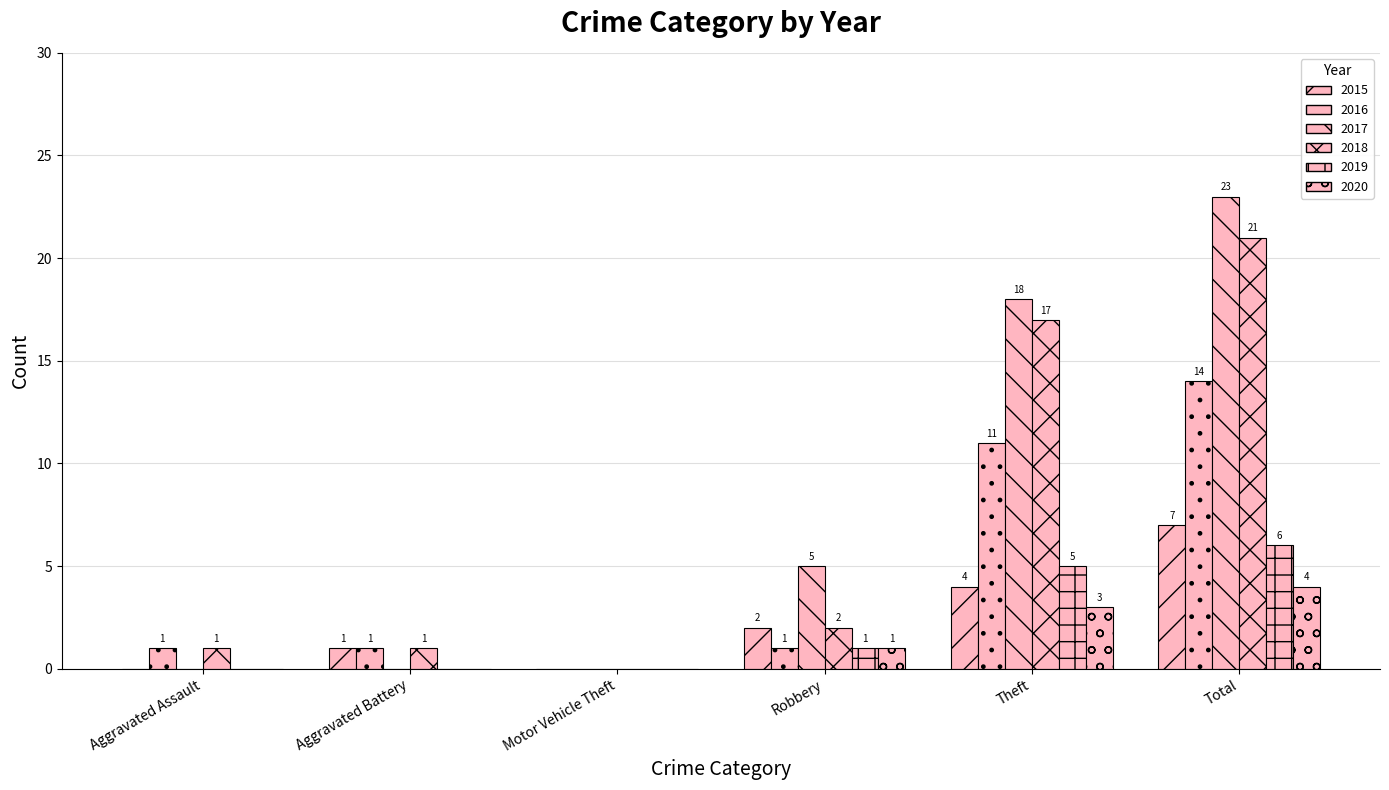

Rank the series at Aggravated Battery from highest to lowest value.

2015, 2016, 2018, 2017, 2019, 2020